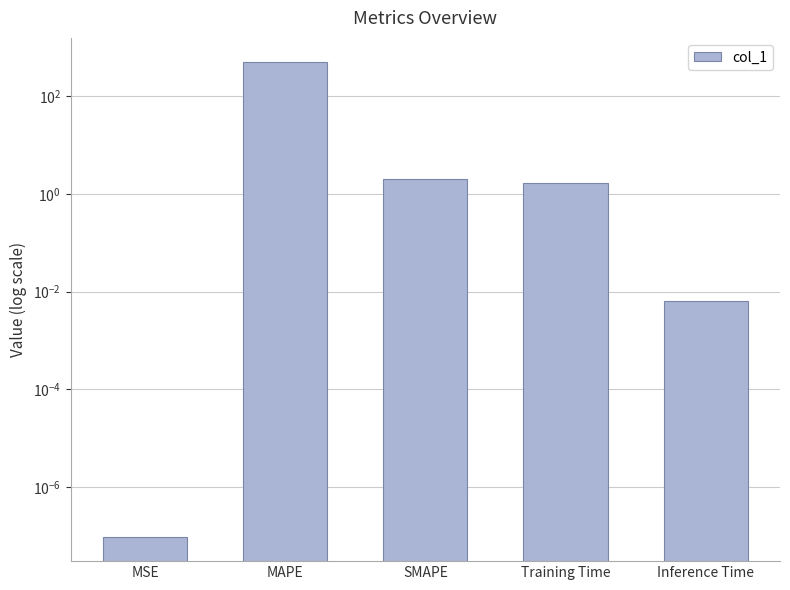

Reading left to right, transcribe all the data shown in this chart.

MSE=0.0	MAPE=511.9	SMAPE=2.0	Training Time=1.7	Inference Time=0.0